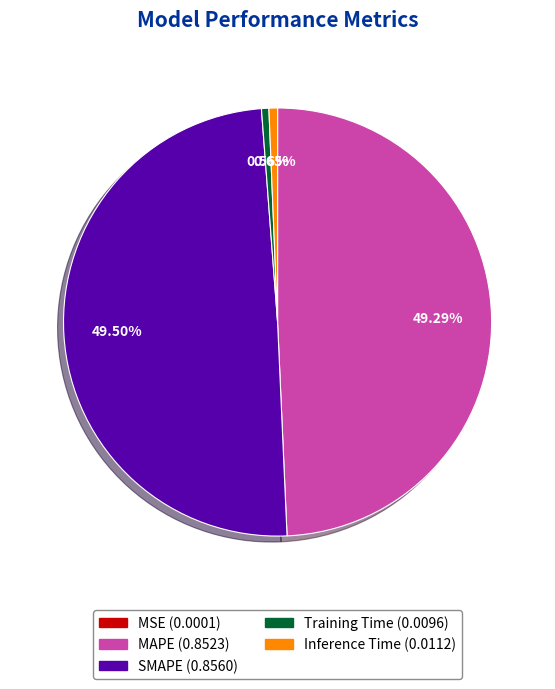

Between MAPE and Inference Time, which is larger?

MAPE